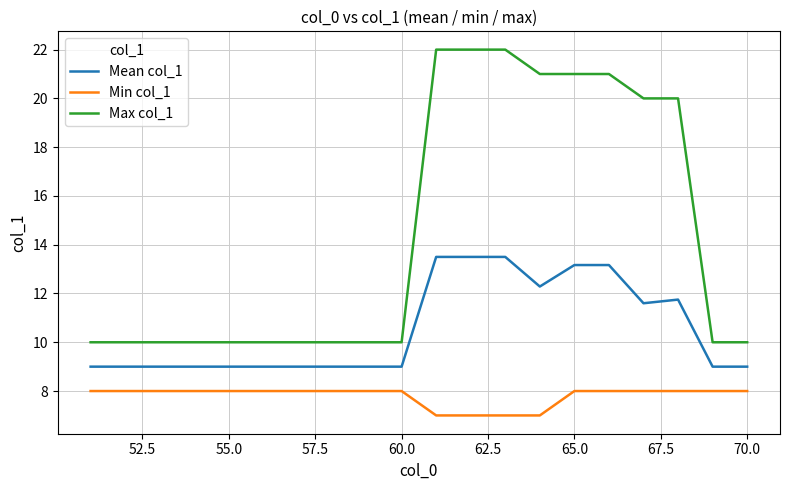

True or false: Min col_1 and Mean col_1 intersect in this chart.

False